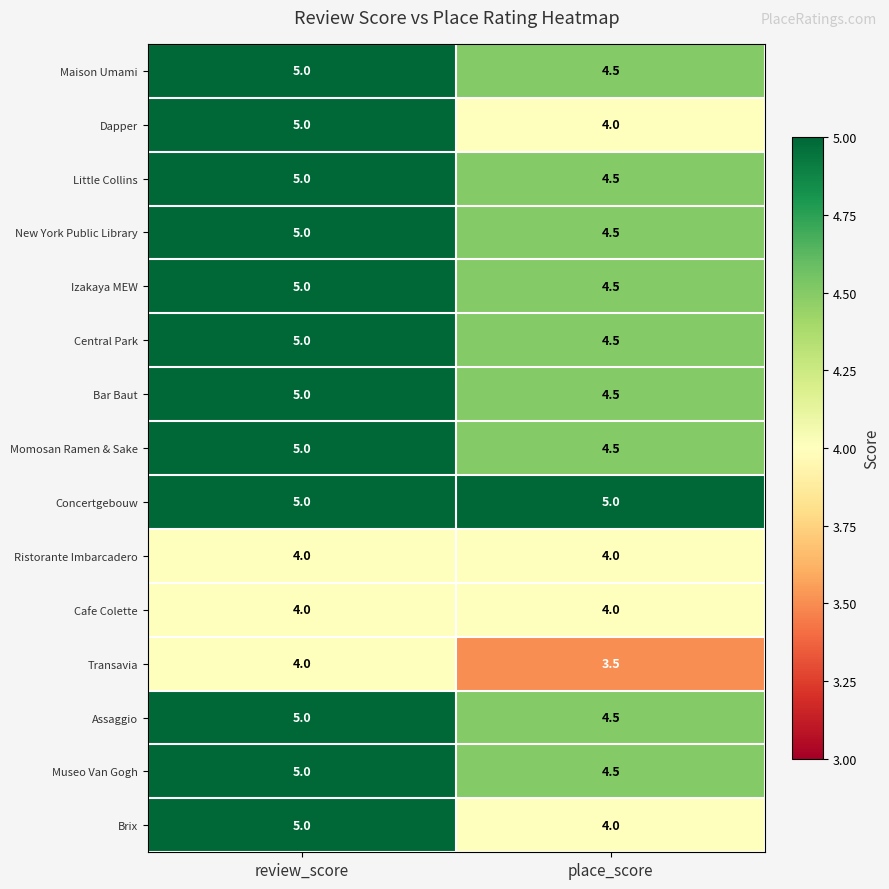

How many series are shown in this chart?

15